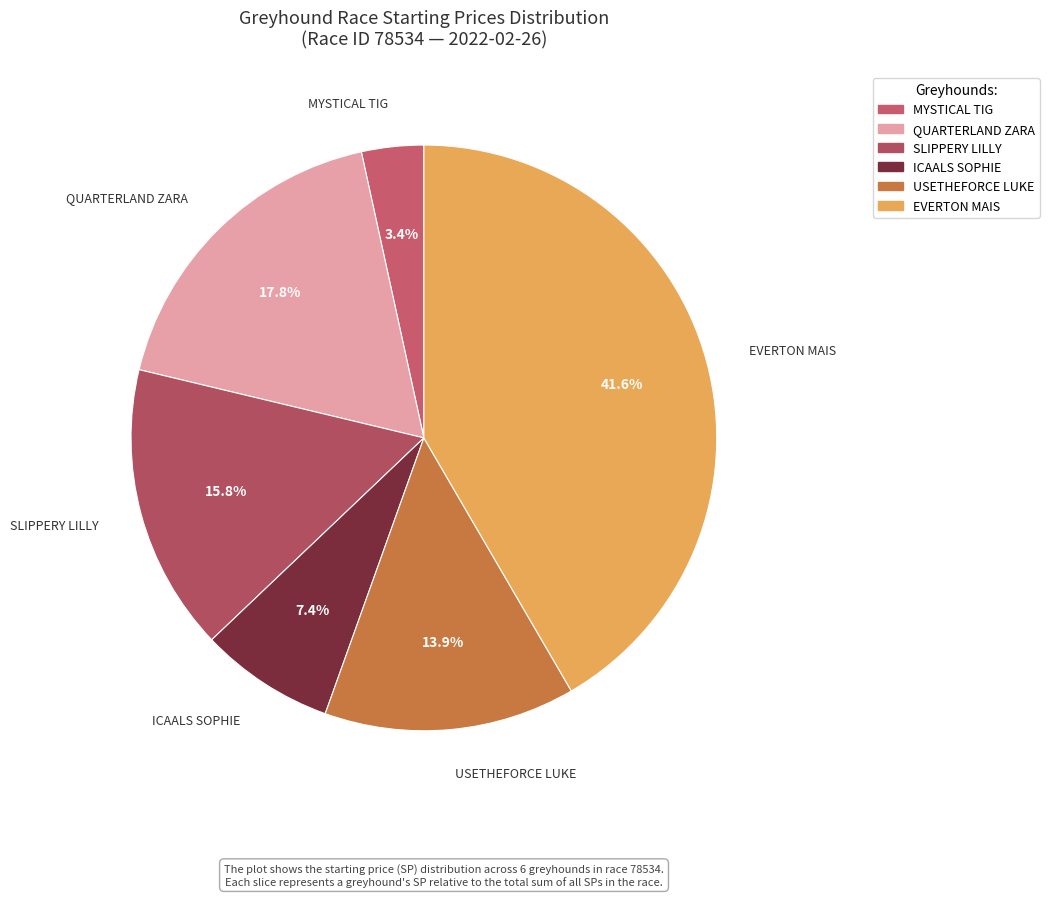

Do SLIPPERY LILLY and MYSTICAL TIG together represent more than half of the pie?

No